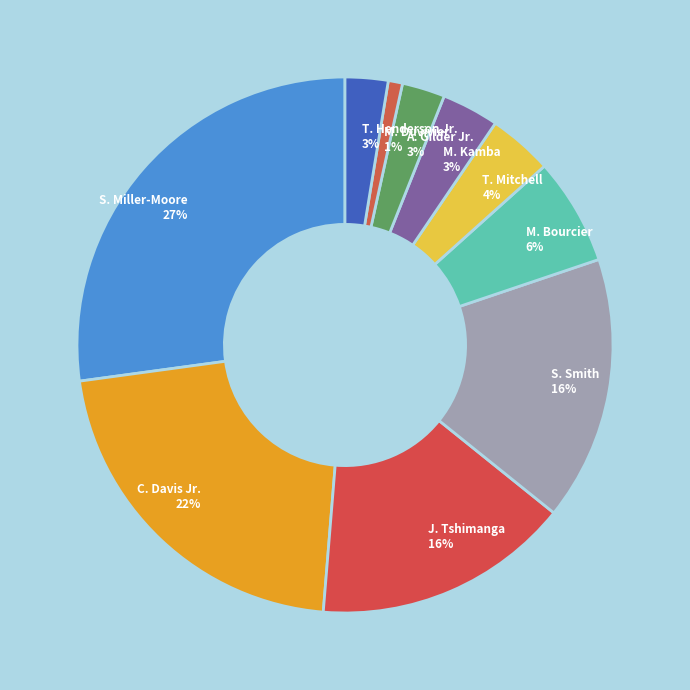

Does any single category account for the majority?

No